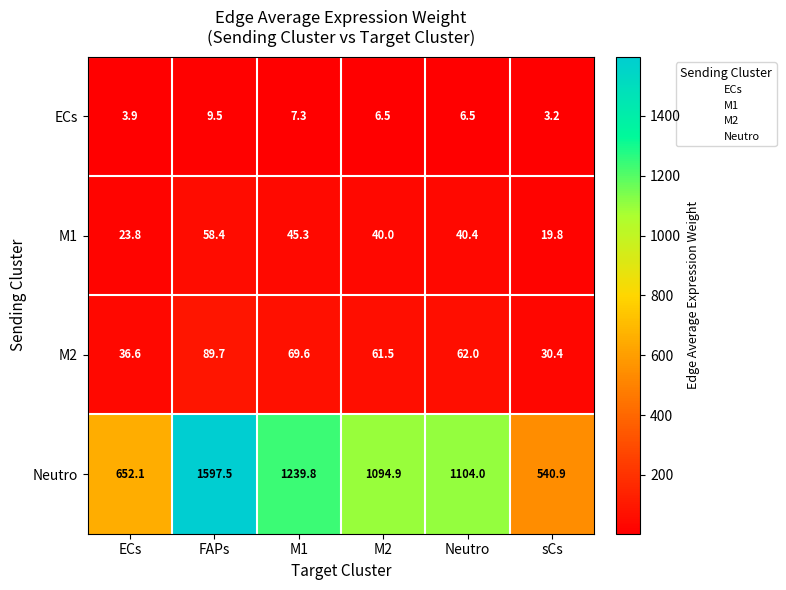

At which category is the sum across all series the highest?

FAPs